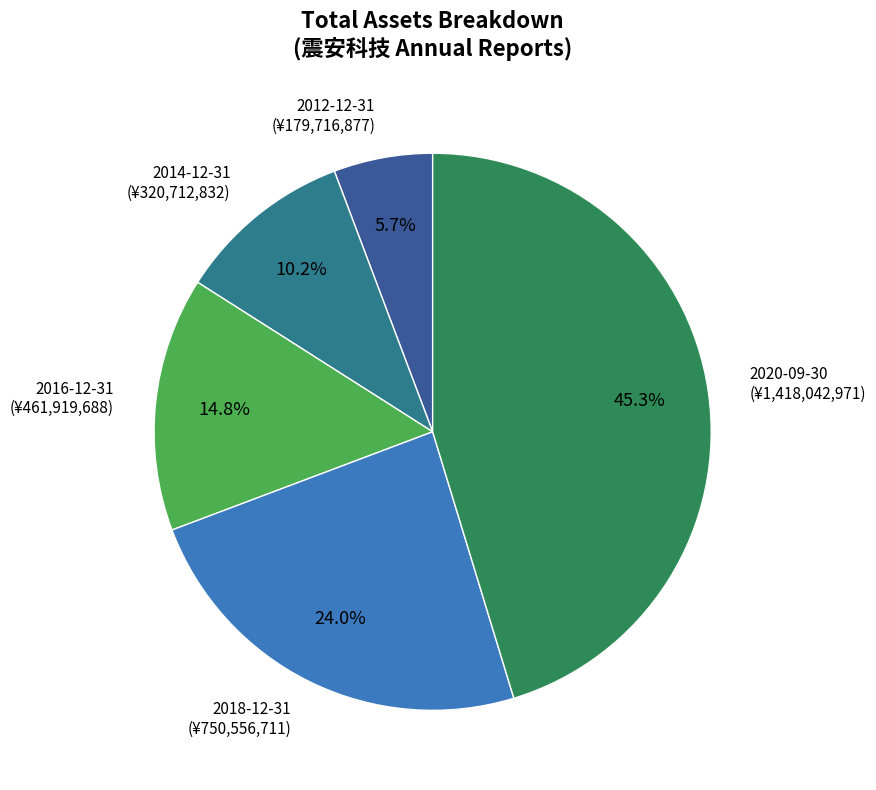

Does any single category account for the majority?

No